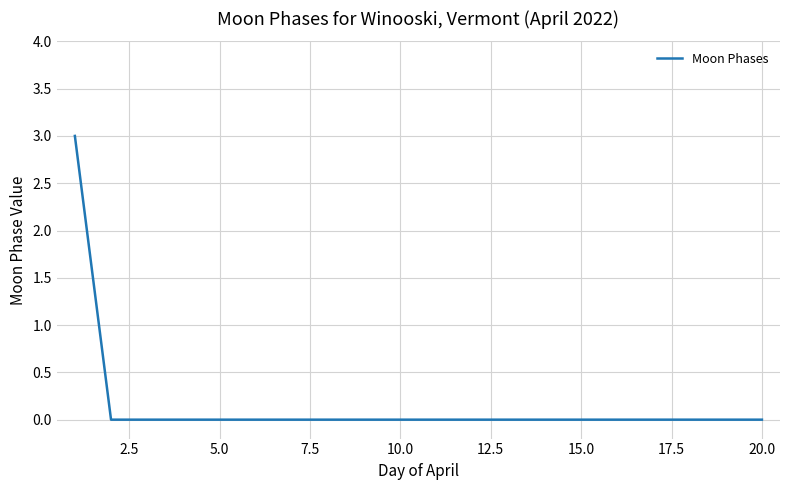

How many lines are shown in the chart?

1